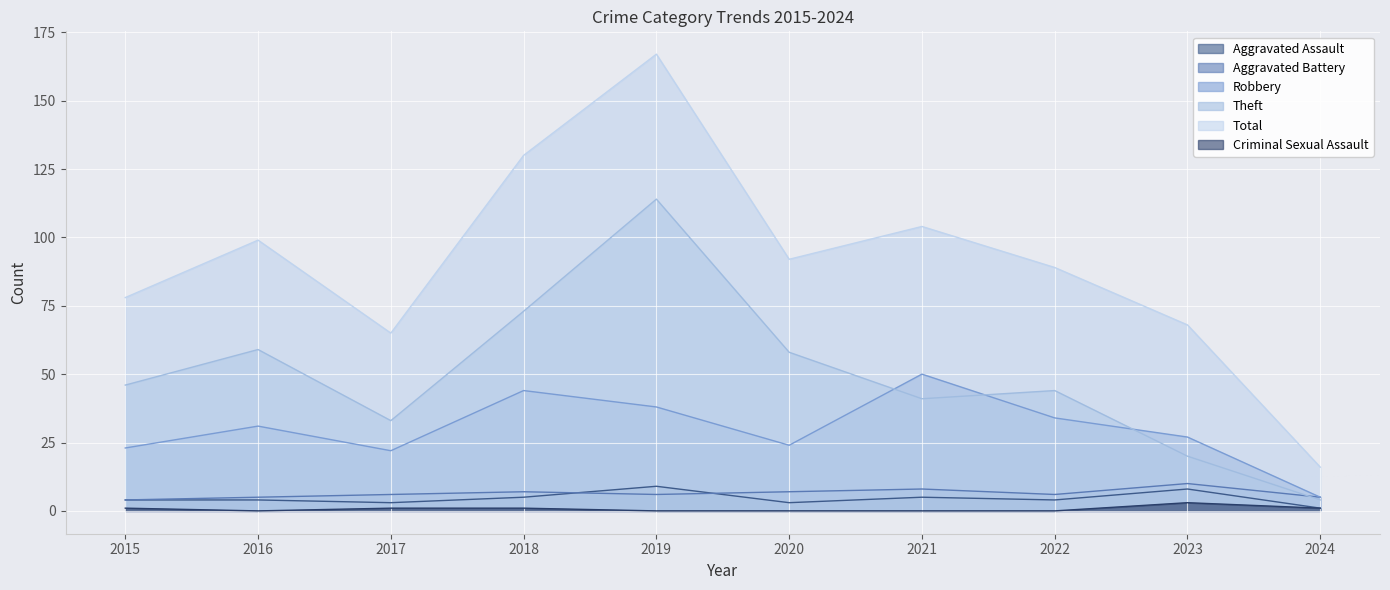

The Total series shows 212 at 2018. True or false?

False